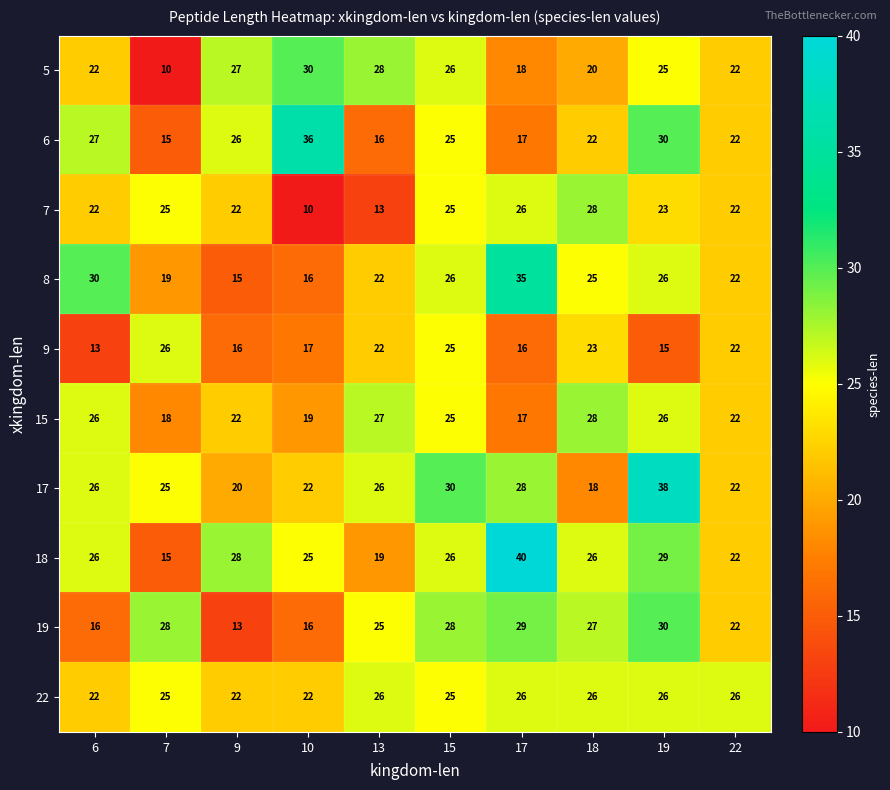

What is the total value across all series at 15?

261